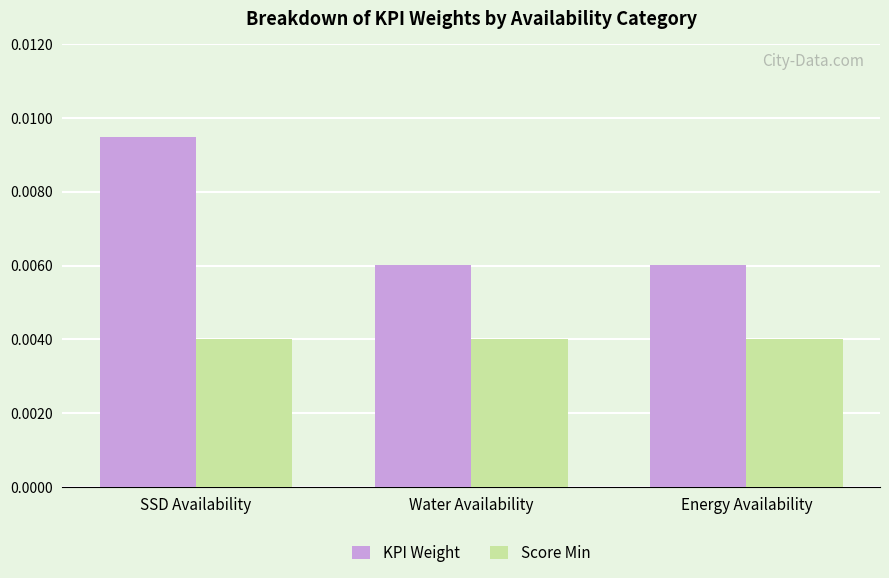

How many bars are there in total?

6